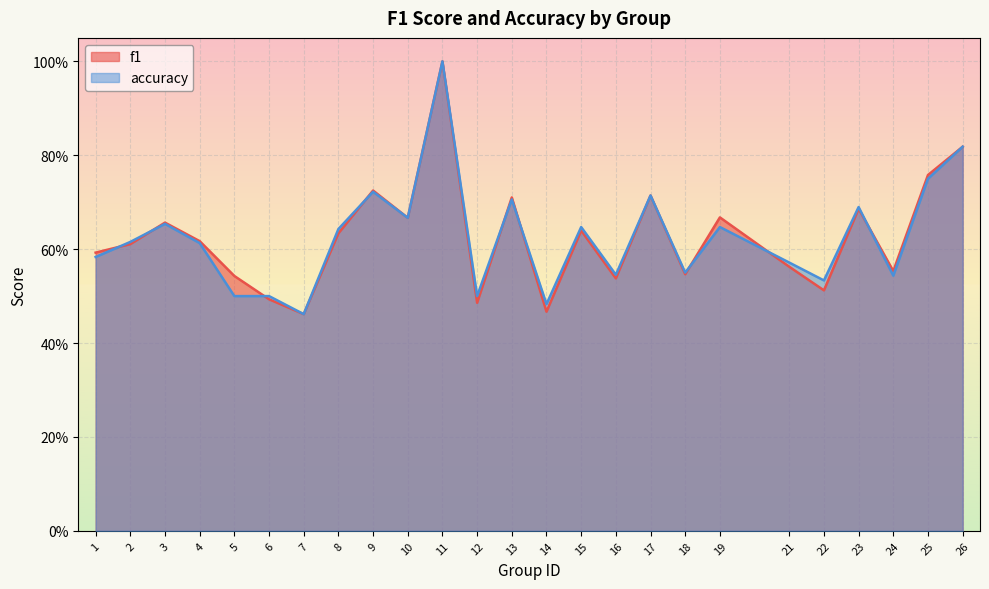

Rank the series by their maximum value, from highest to lowest.

f1, accuracy